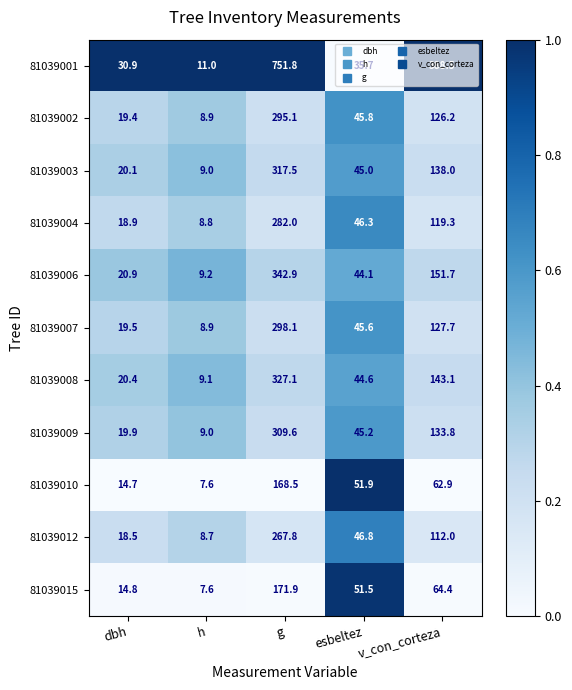

What is the lowest value of the 81039012 series?

8.7